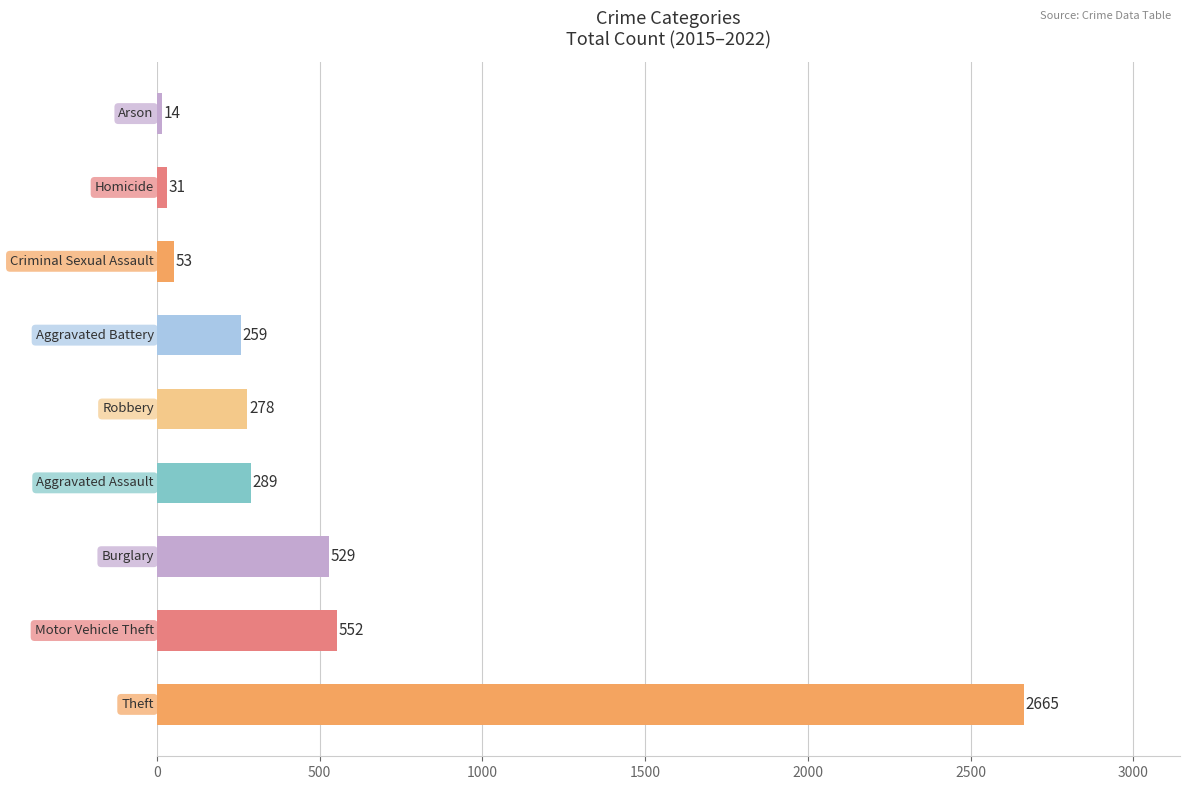

What is the difference between the maximum and minimum values?

2651